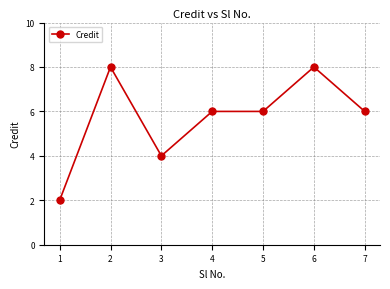

What is the difference between the second highest and second lowest values?

4